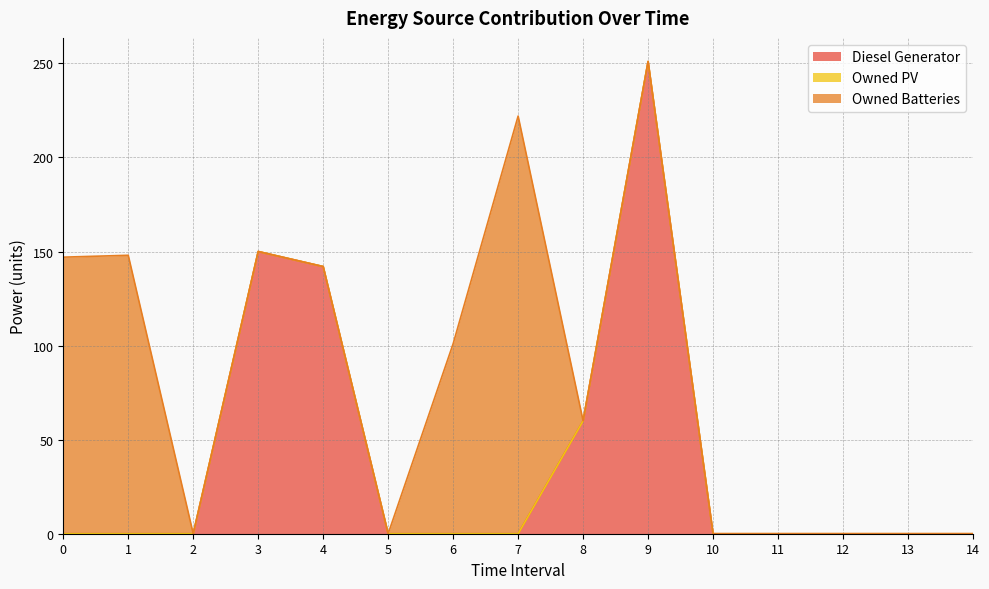

Rank the series by their maximum value, from lowest to highest.

Owned PV, Owned Batteries, Diesel Generator